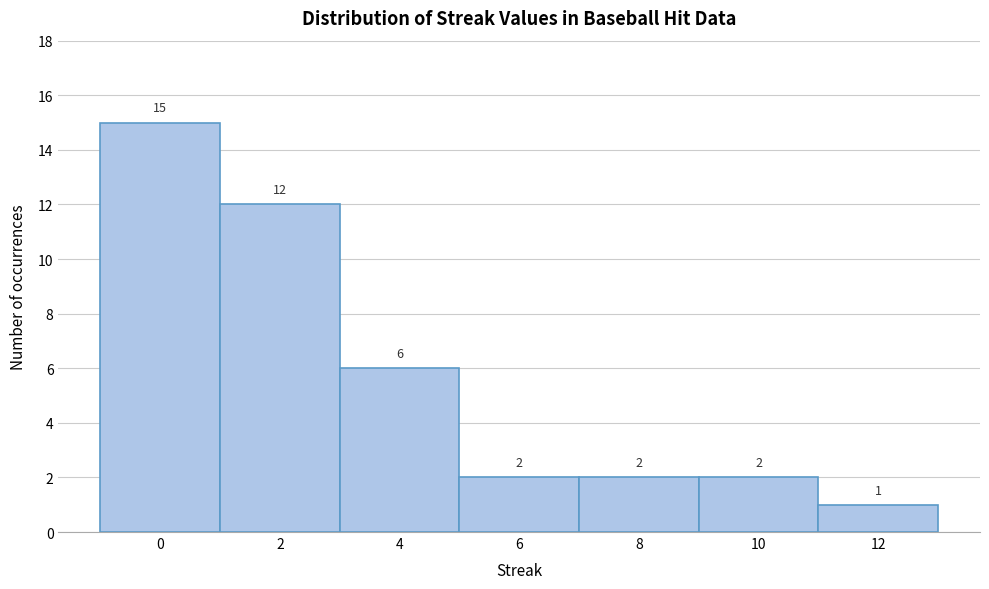

Reading right to left, extract all data points from this chart.

1	2	2	2	6	12	15